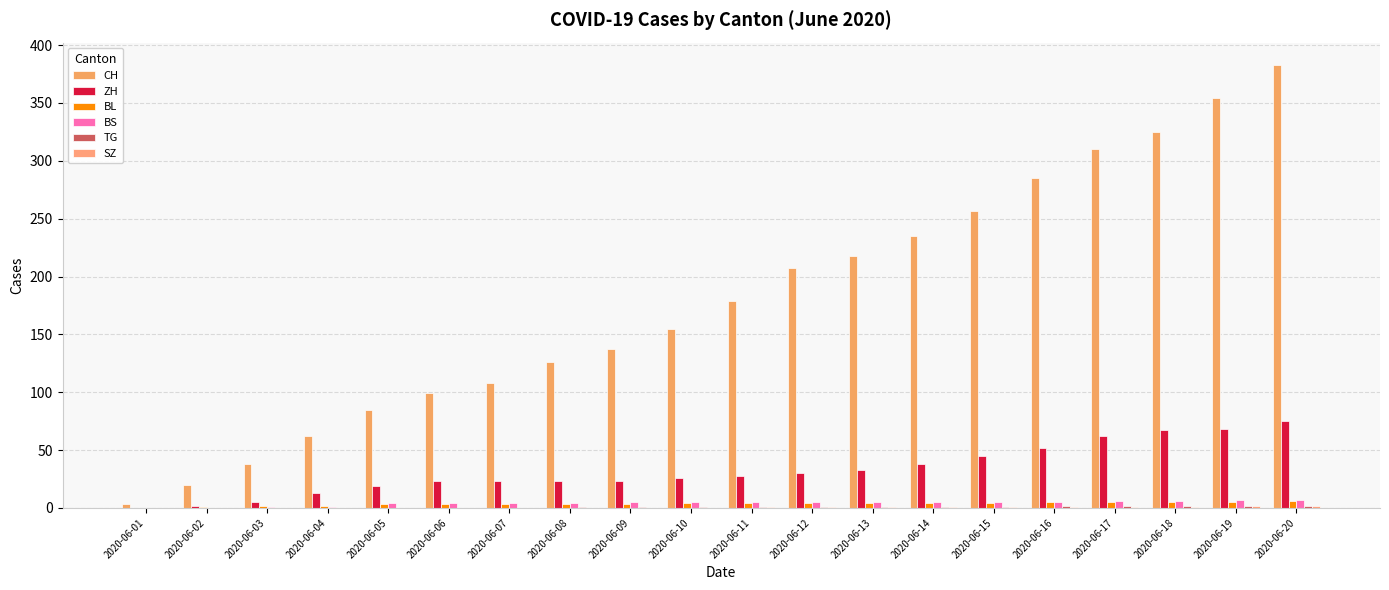

What is the total value across all series at 2020-06-04?

78